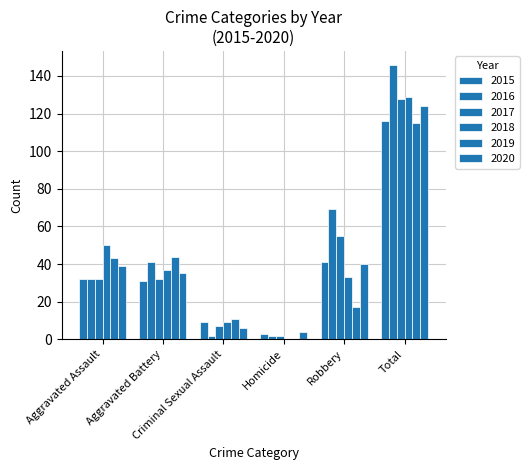

What is the label of the 4th bar from the left?

Homicide